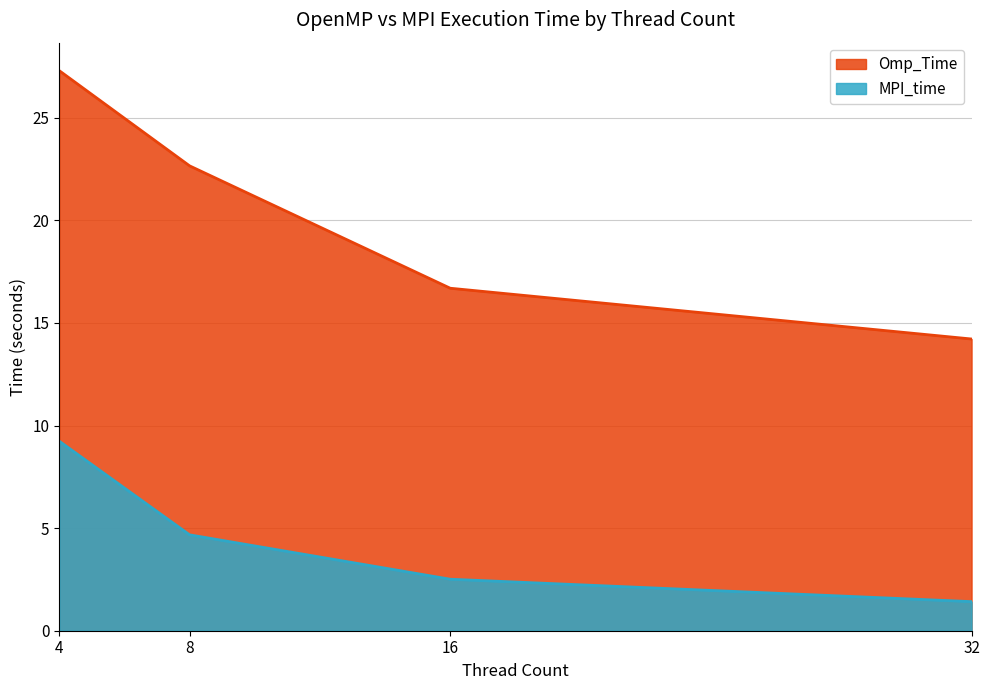

At which label does MPI_time reach its peak?

4